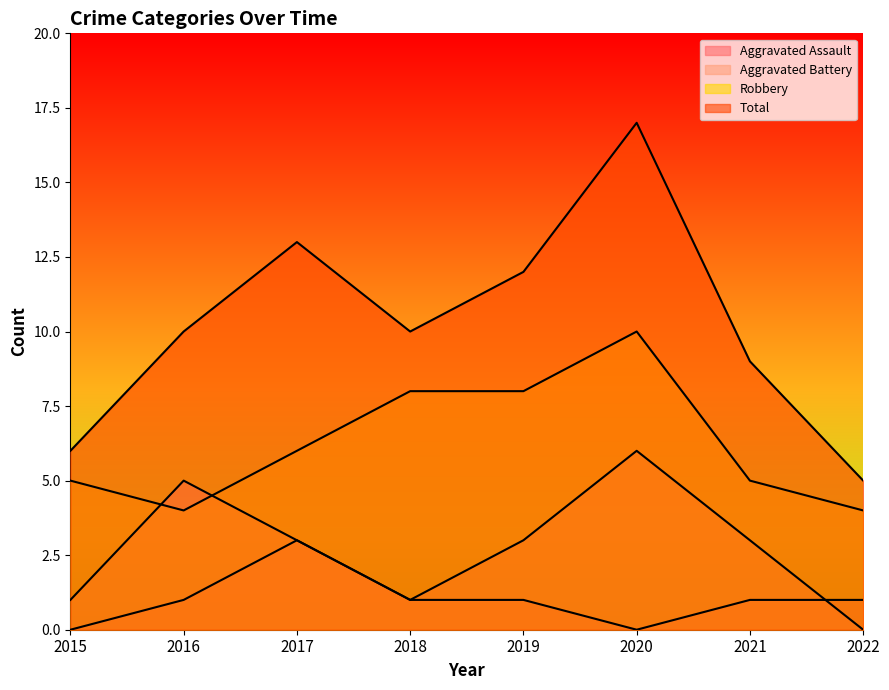

List the series in order of their peak value, highest first.

Total, Robbery, Aggravated Battery, Aggravated Assault